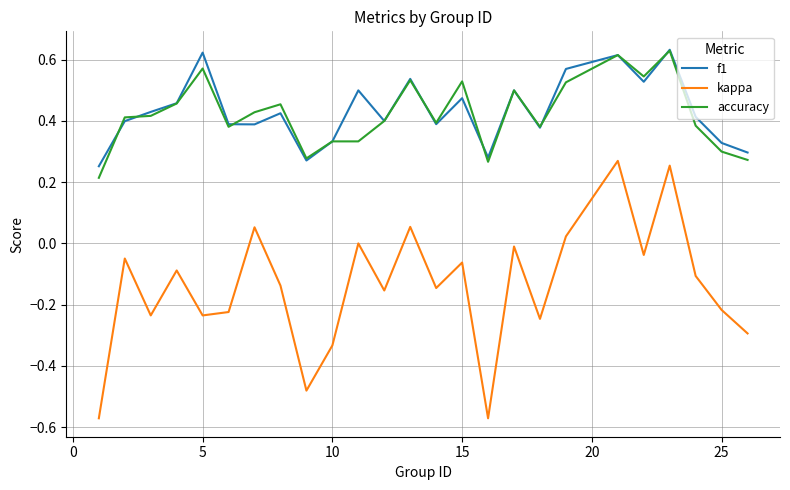

True or false: accuracy and kappa cross at least once.

False